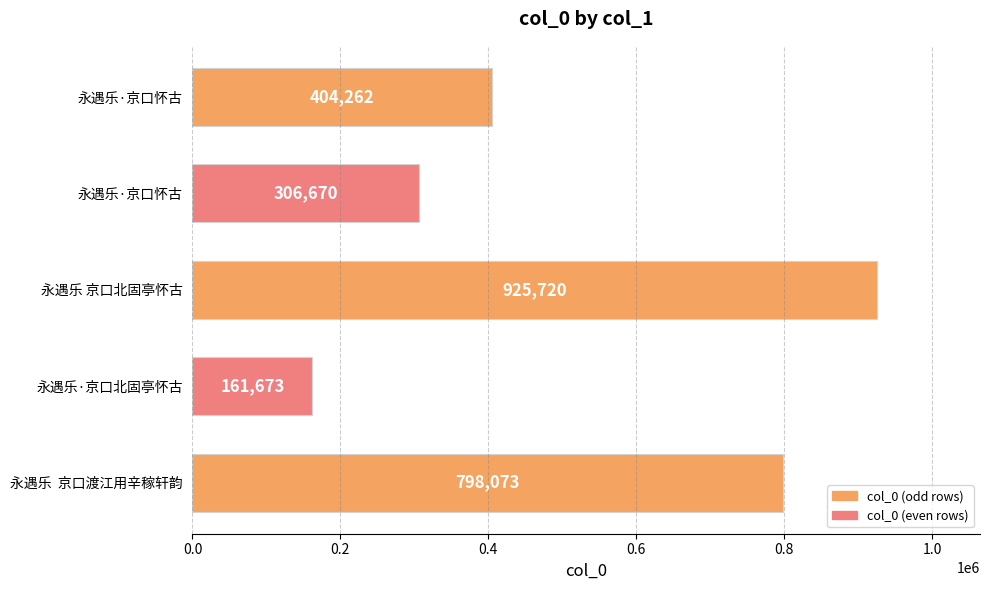

What is the difference between the maximum and minimum values?

764047